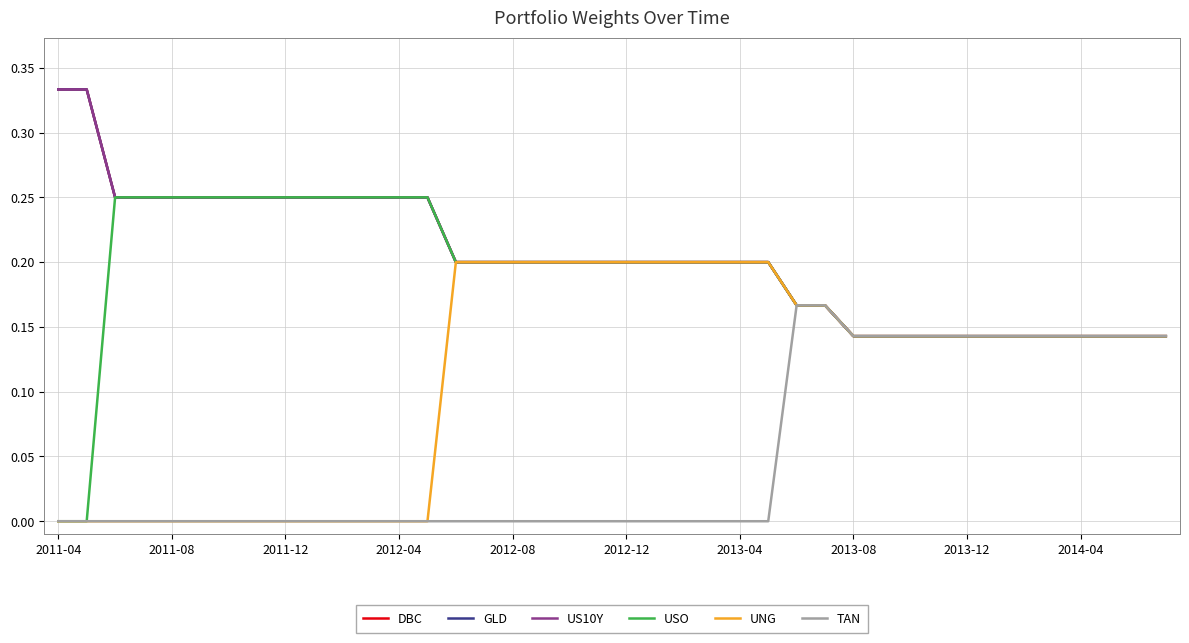

Does the chart display data point markers on the line(s)?

No